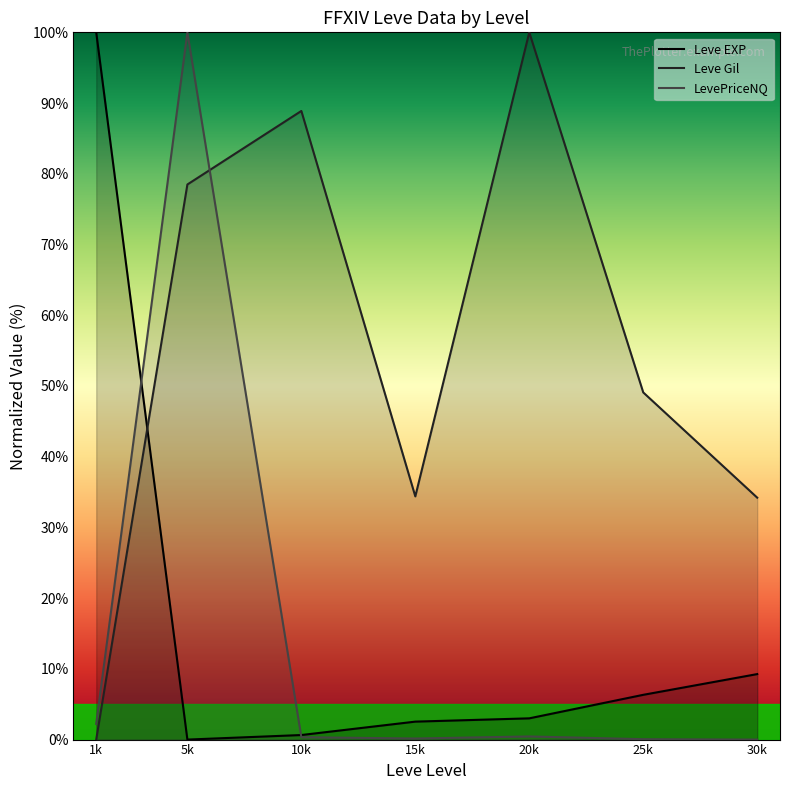

True or false: Leve Gil and LevePriceNQ cross at least once.

True